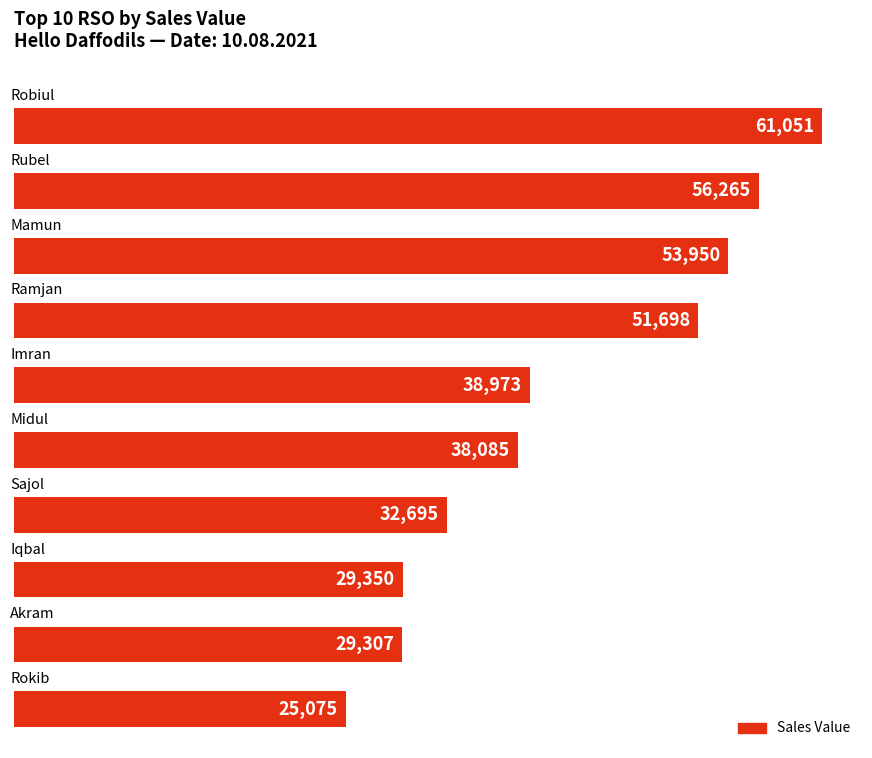

What is the difference between the second highest and second lowest values?

26958